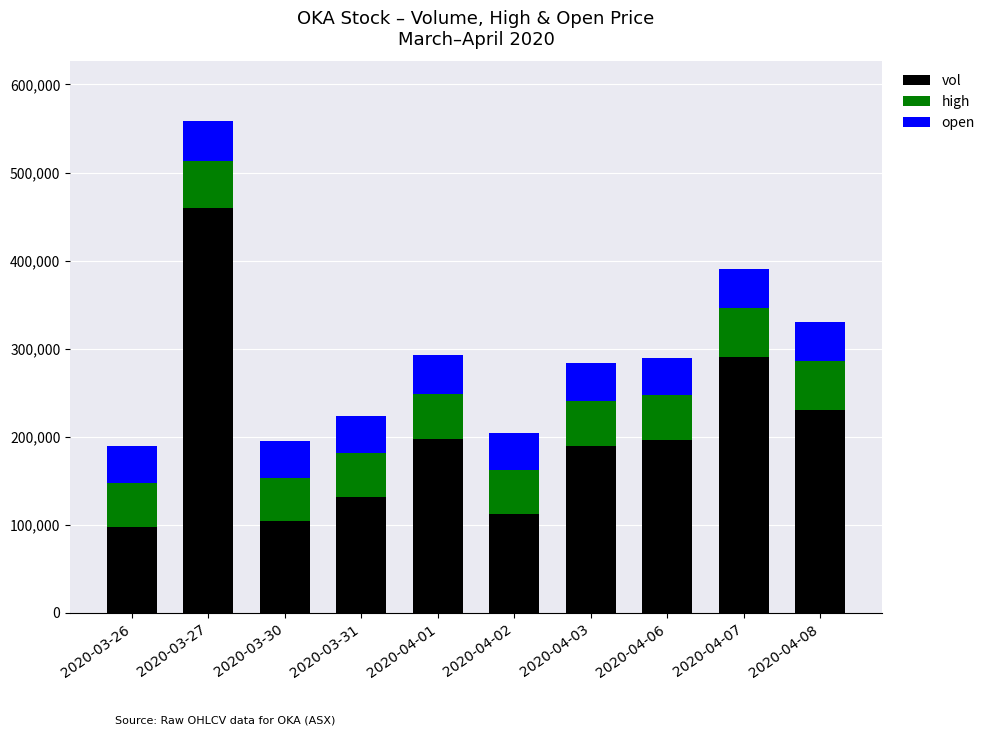

What is the total value across all series at 2020-04-02?

204500.9